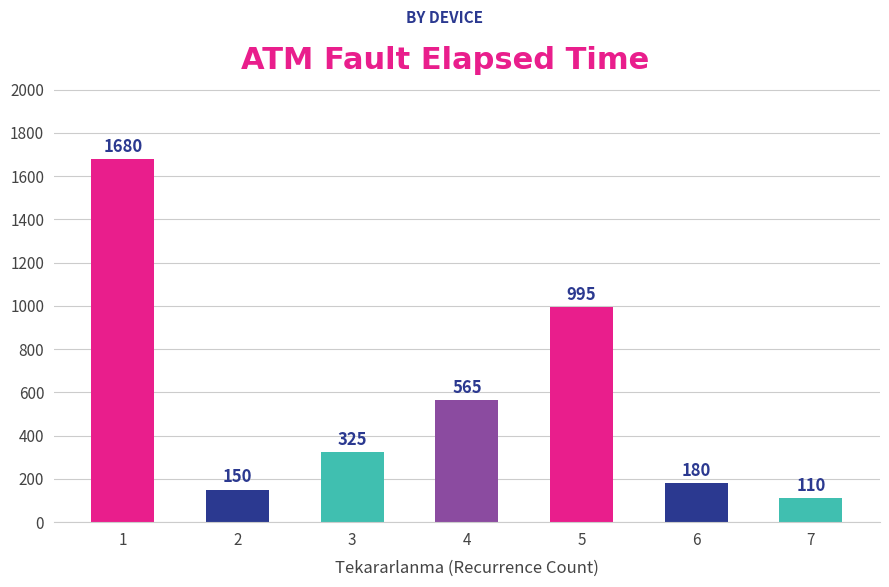

How many bars are there in total?

7